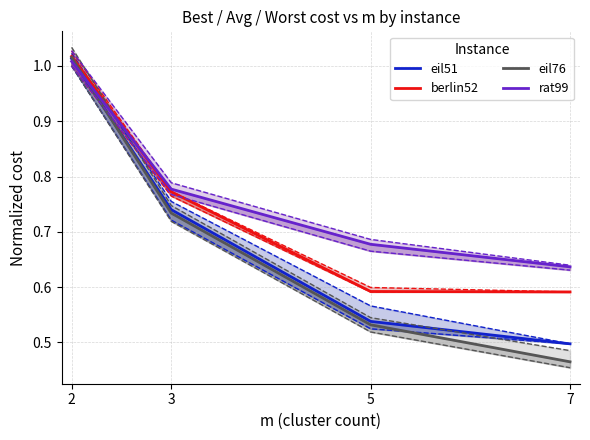

At which label does eil51 reach its minimum?

7